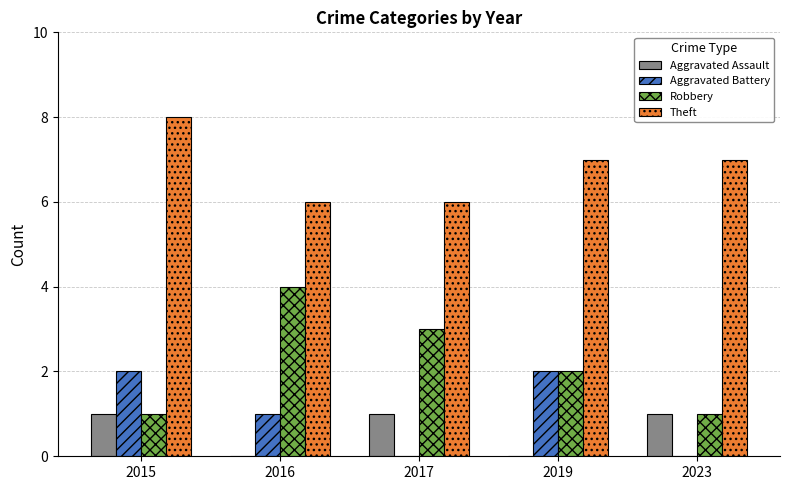

The value of Aggravated Battery at 2015 is 2. True or false?

True